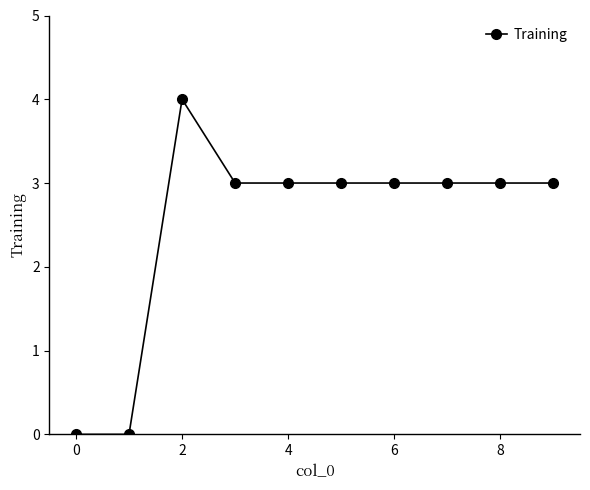

True or false: the data has more than 0 interior local peaks.

True